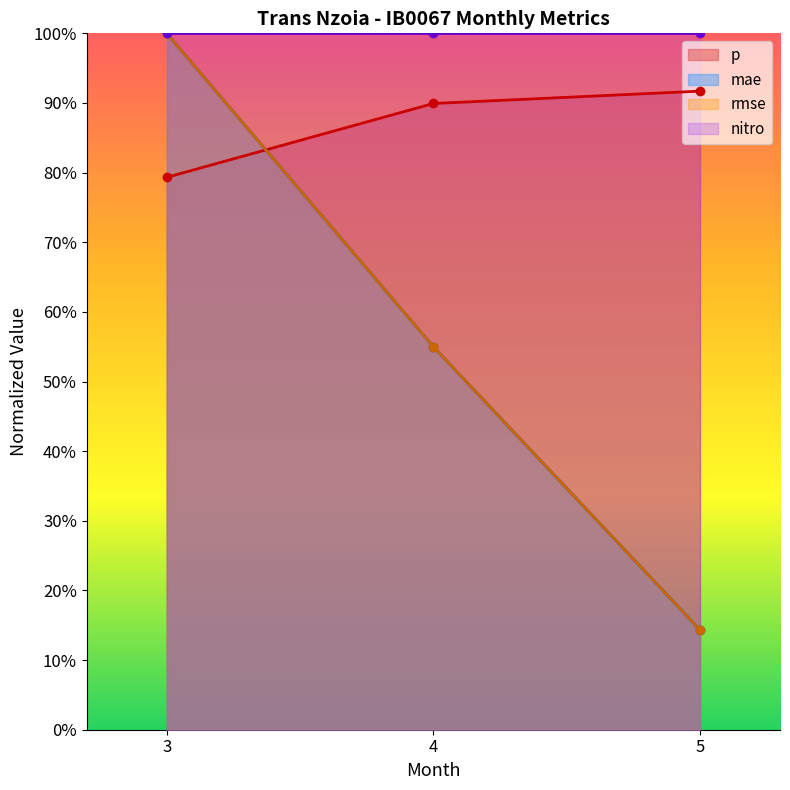

Read the p value at 5.

0.9